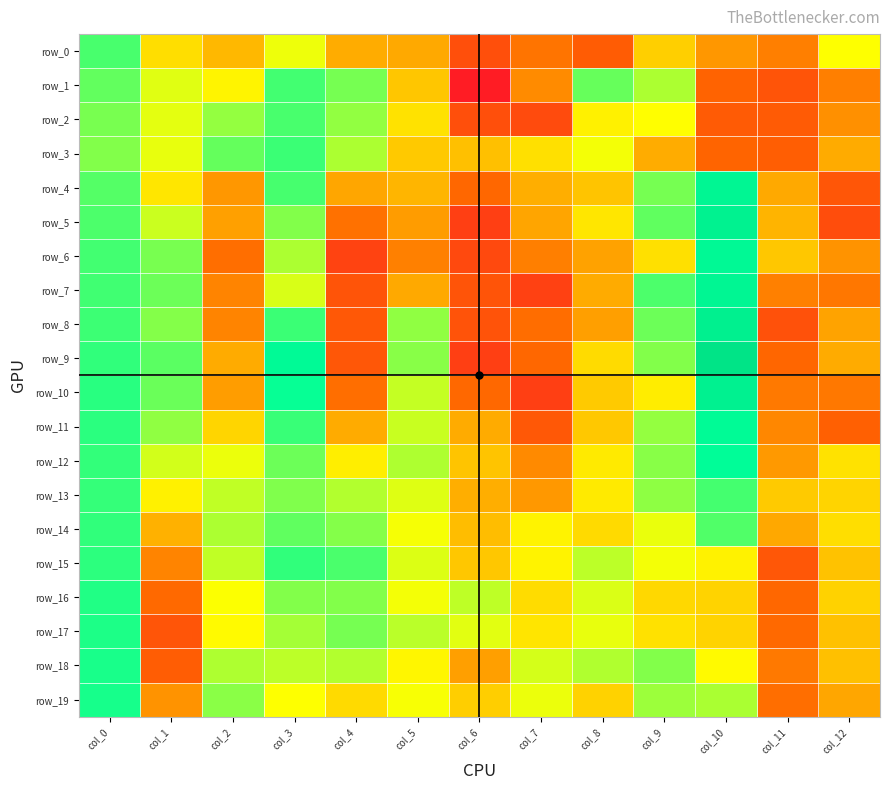

At which category is the sum across all series the highest?

col_0